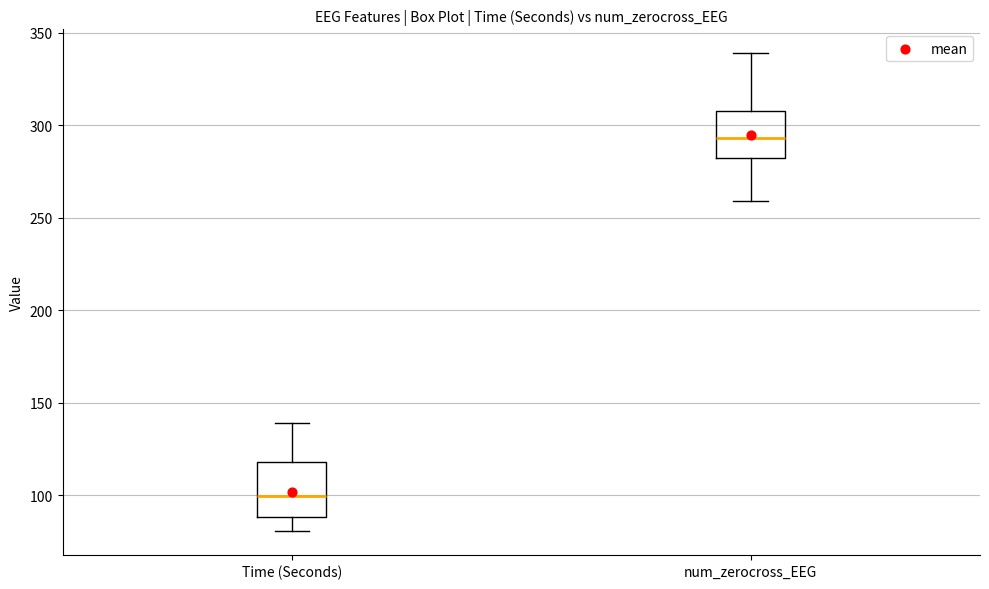

Which box's median line is the lowest?

Time (Seconds)